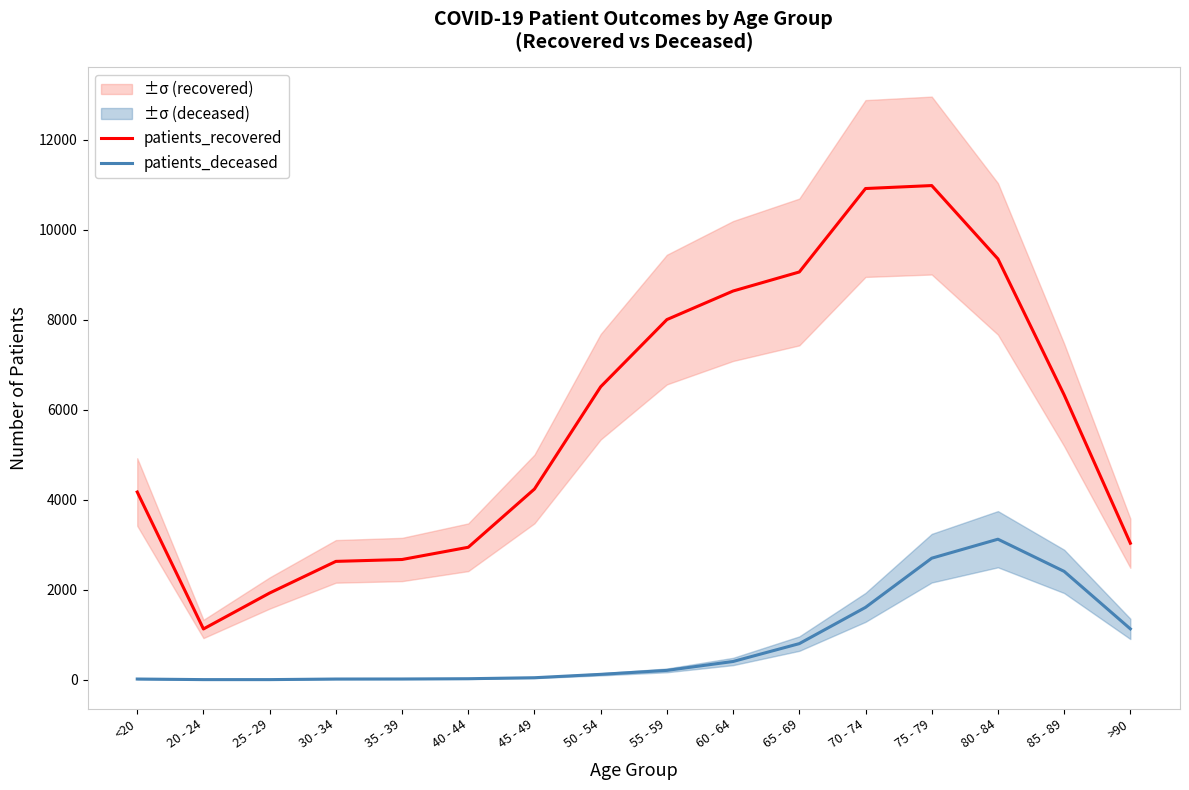

What position from the left is <20?

1